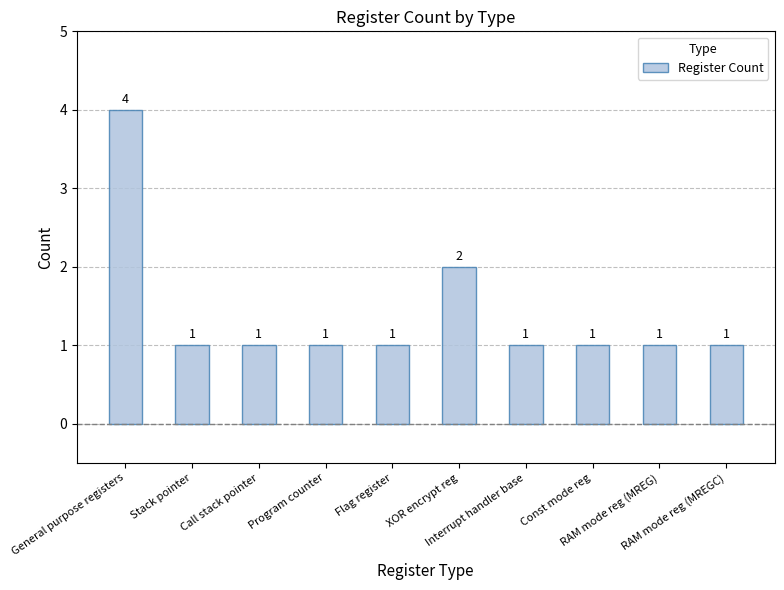

Reading left to right, list all the values displayed in this chart.

4	1	1	1	1	2	1	1	1	1